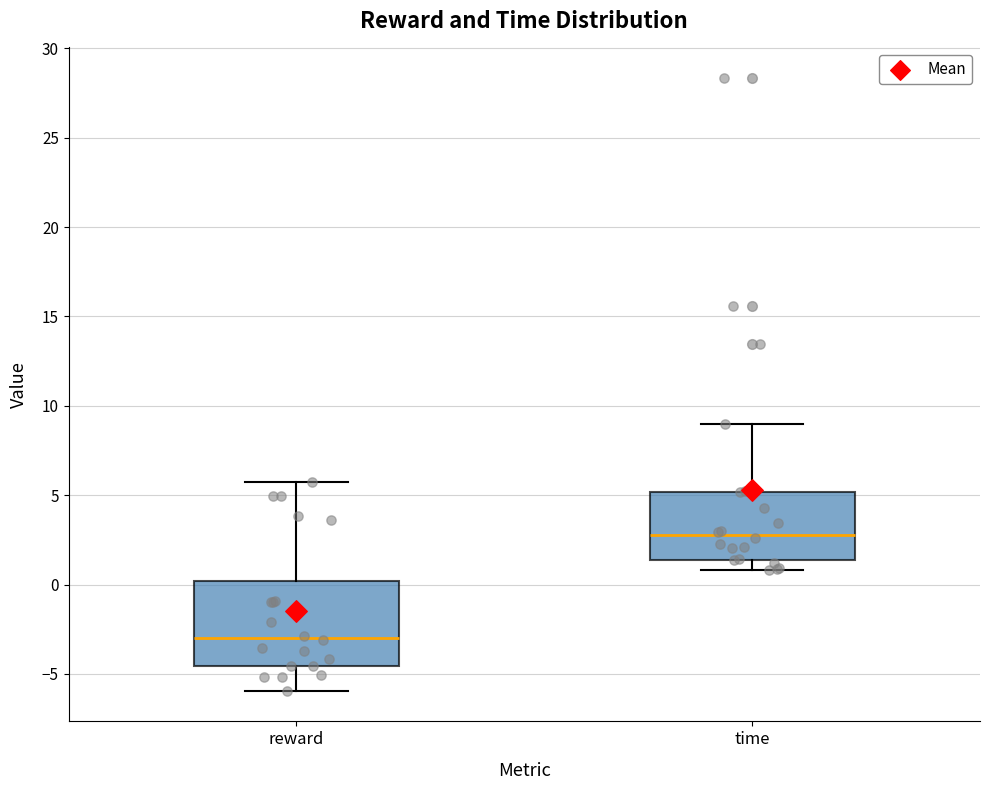

Which box has the lowest median line?

reward